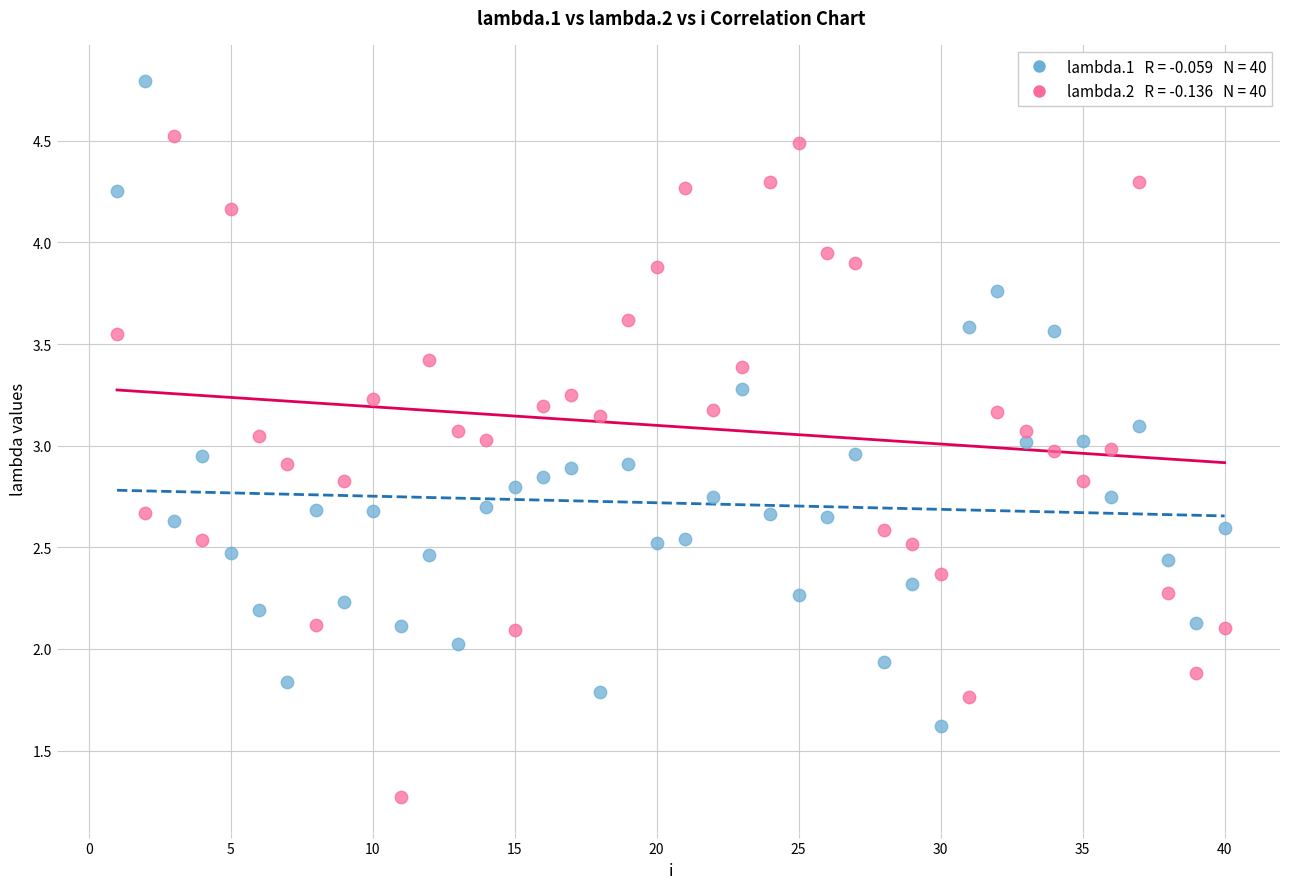

Across all data points, what is the range of X values (max minus min)?

39.0